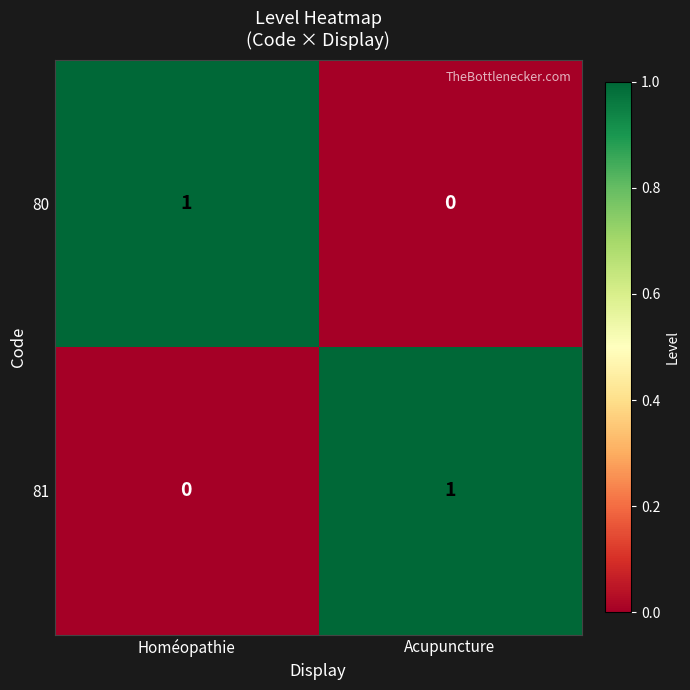

At which label does 80 reach its peak?

Homéopathie